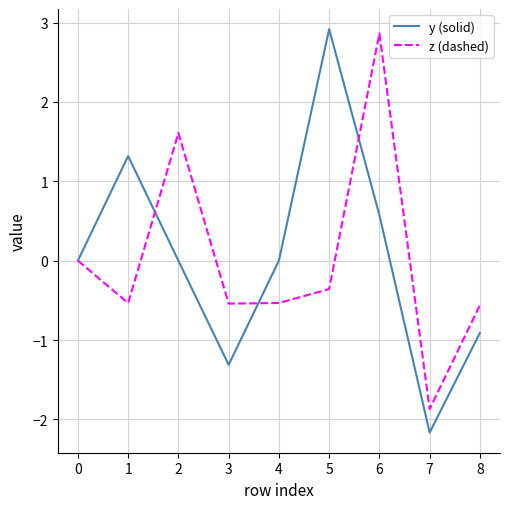

What are all the series names shown in the legend?

y (solid), z (dashed)